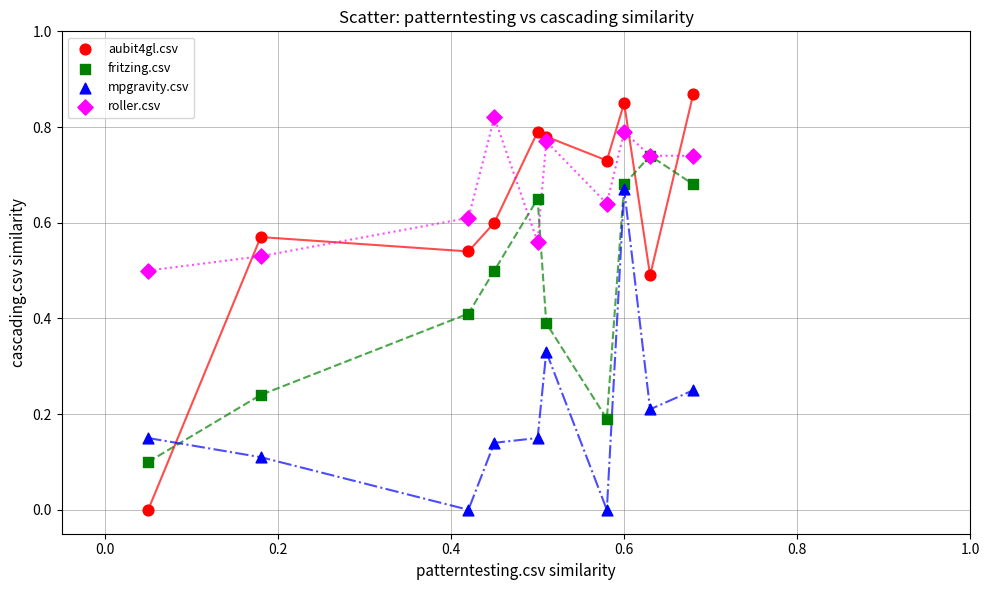

What are all the series names shown in the legend?

aubit4gl.csv, fritzing.csv, mpgravity.csv, roller.csv